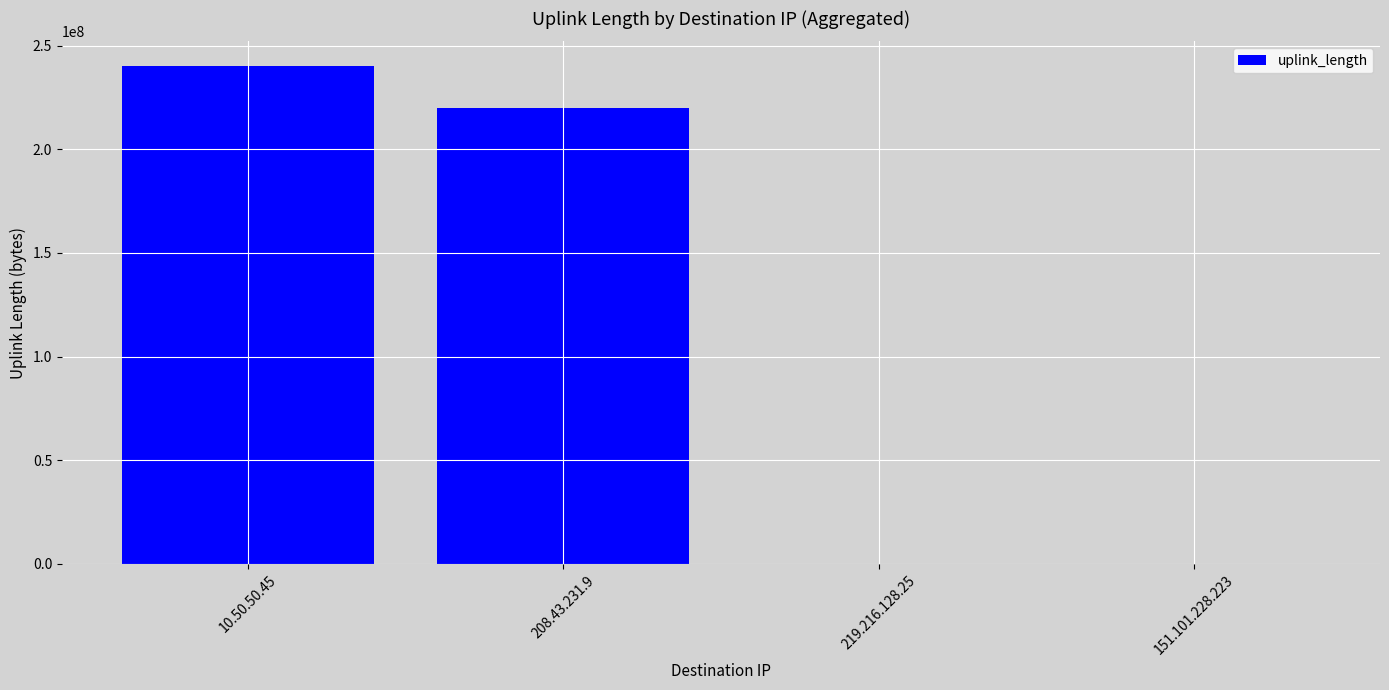

The chart shows a value of 2269 at 151.101.228.223. True or false?

True